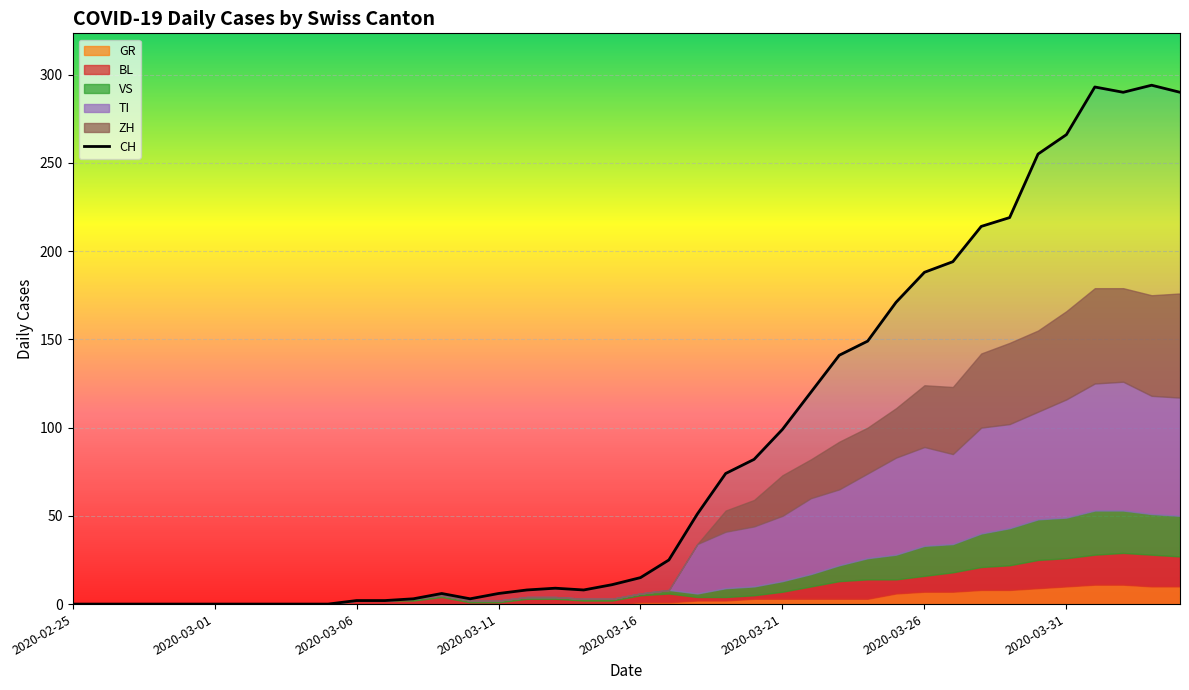

What is the highest value of the CH series?

294